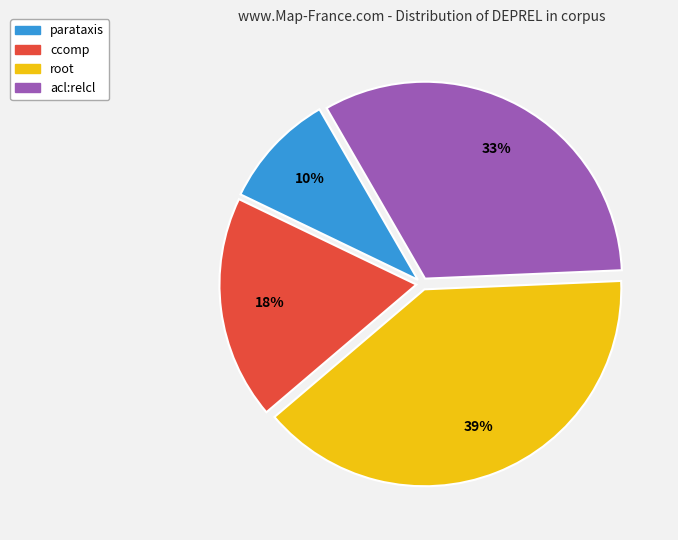

To the nearest percent, what is the average slice percentage?

25%